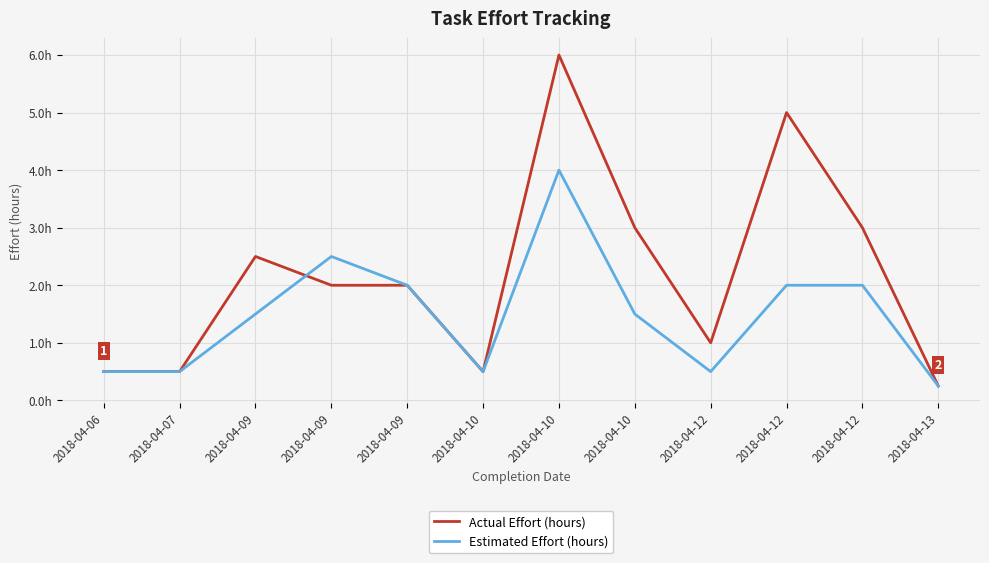

What are all the series names shown in the legend?

Actual Effort (hours), Estimated Effort (hours)